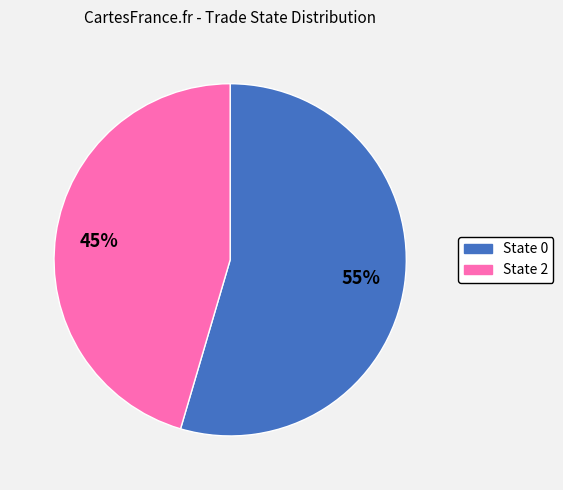

How many segments does this pie chart have?

2